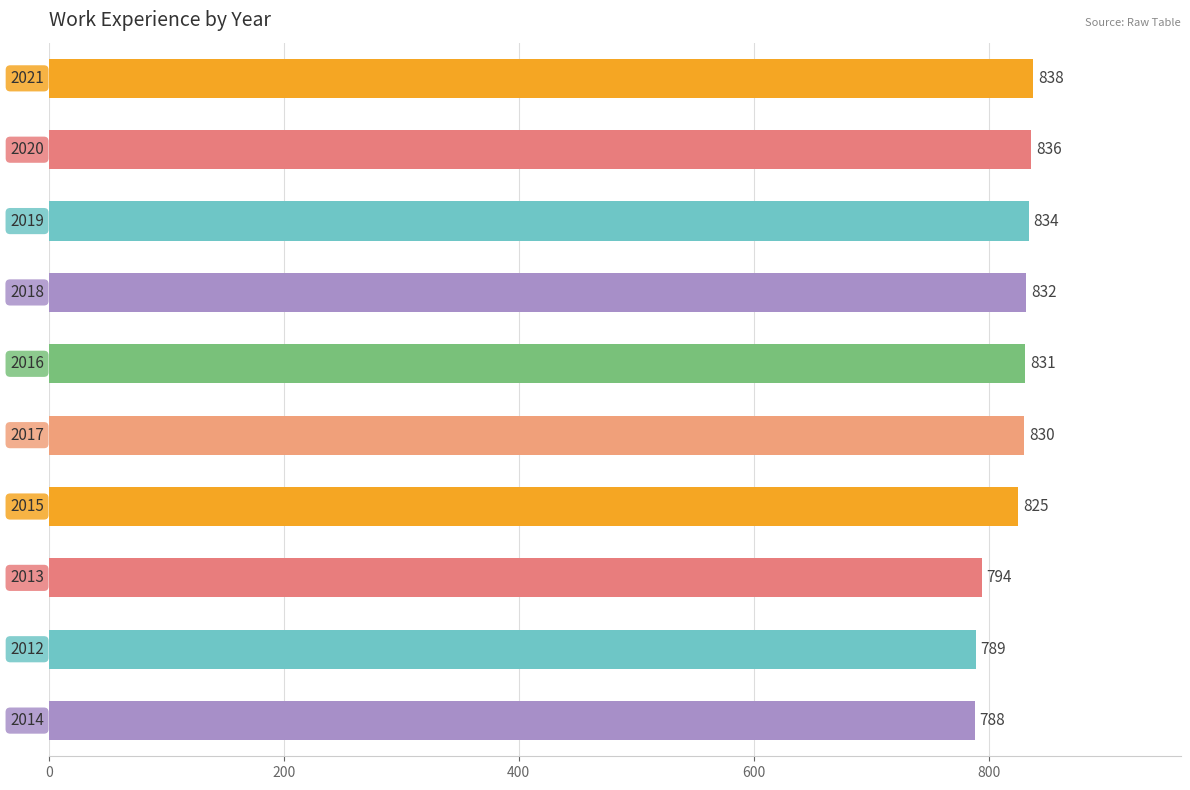

What is the value of the 1st bar from the top?

838